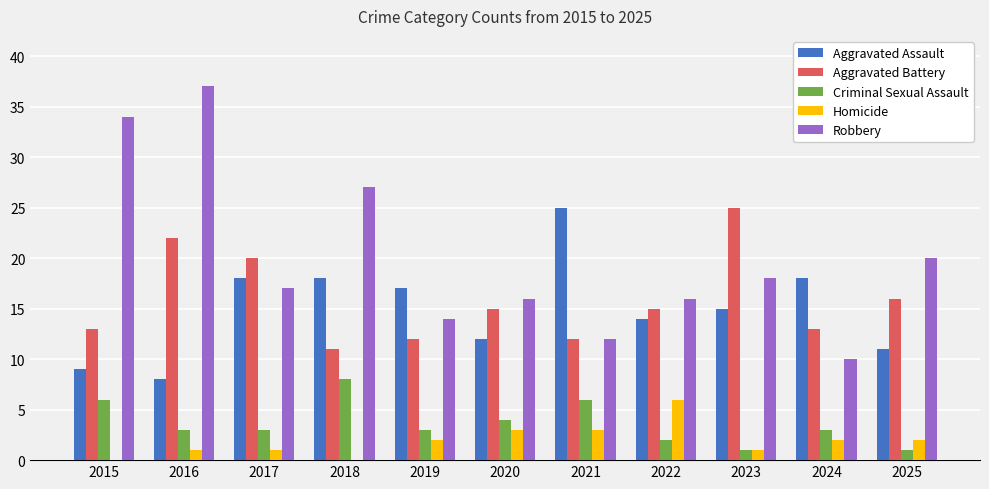

What value does the Criminal Sexual Assault series have at 2018?

8